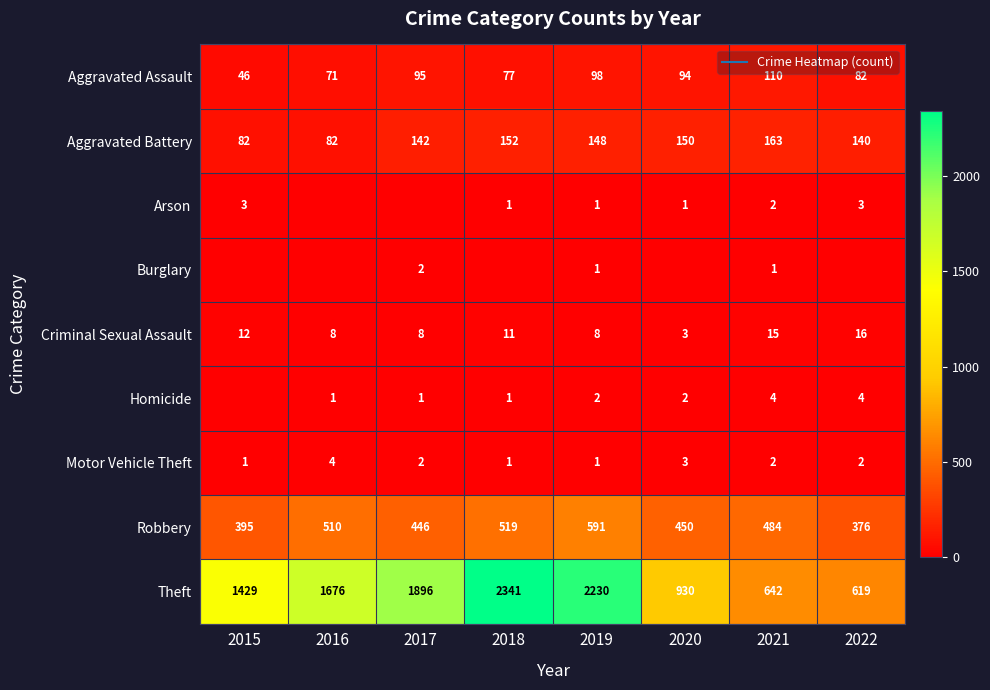

What is the difference between the Theft values at 2015 and 2018?

912